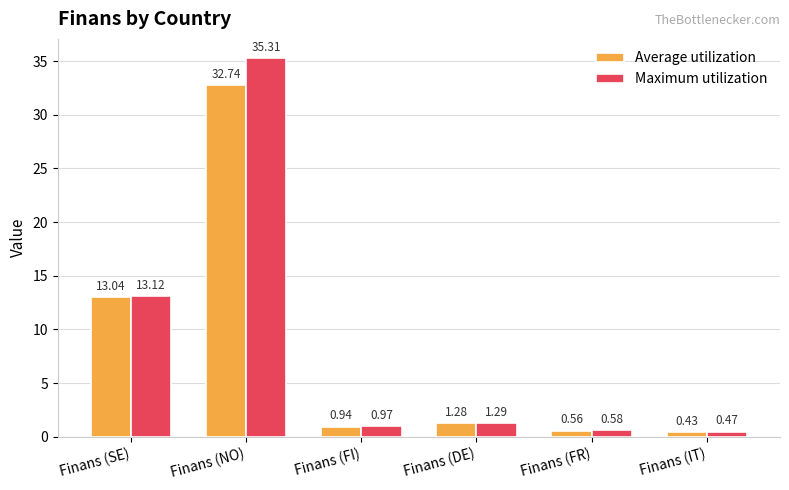

What are all the series names shown in the legend?

Average utilization, Maximum utilization